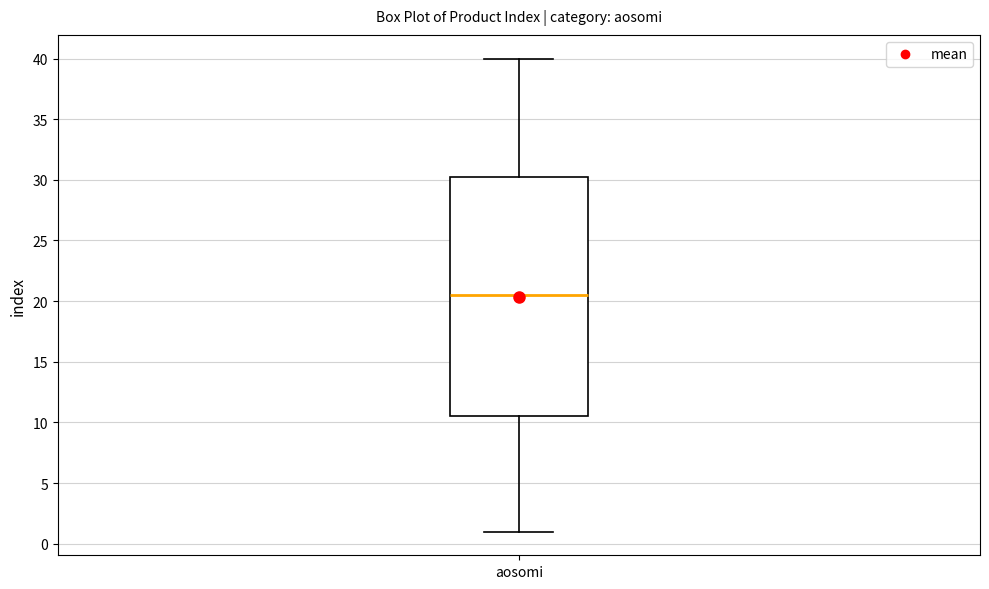

Where does the upper whisker of the box for aosomi end on the y-axis? The values are not printed on the chart, so give them approximately, as read against the axis.

40.0